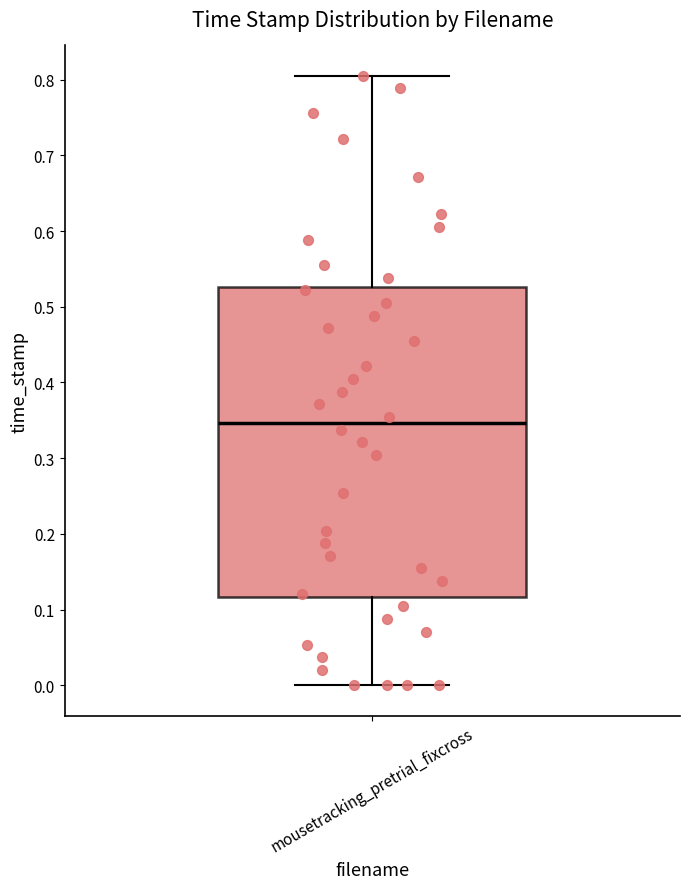

Where does the lower whisker of the box for mousetracking_pretrial_fixcross end on the y-axis? The values are not printed on the chart, so give them approximately, as read against the axis.

0.00